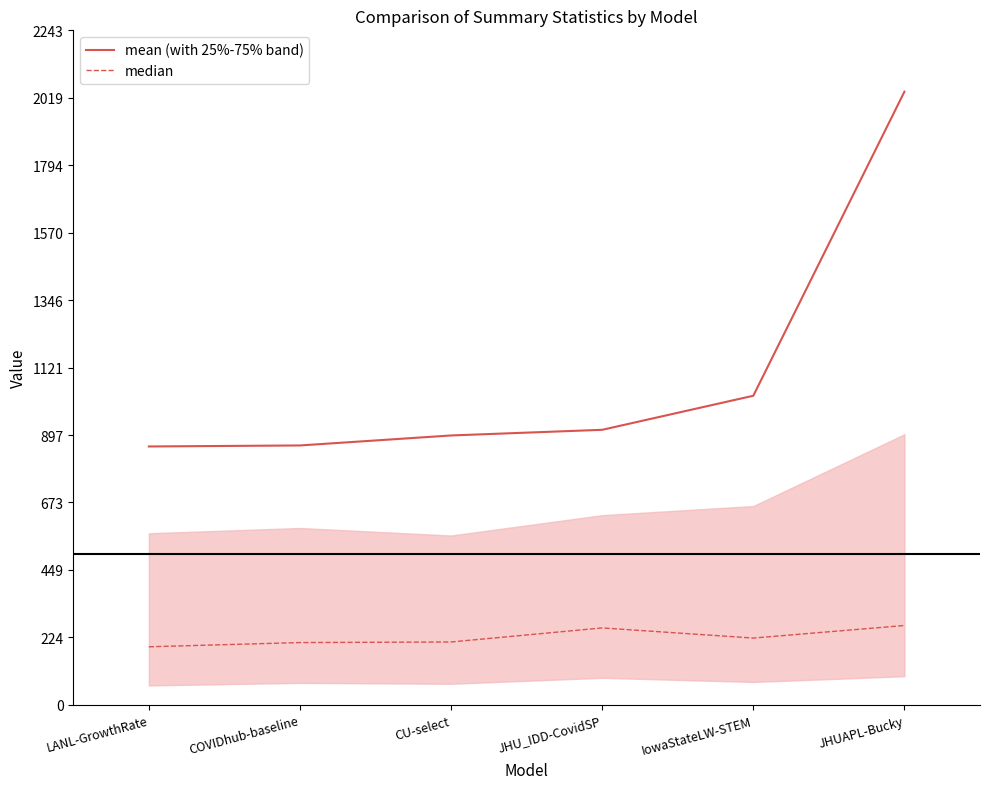

True or false: mean (with 25%-75% band) and median cross at least once.

False